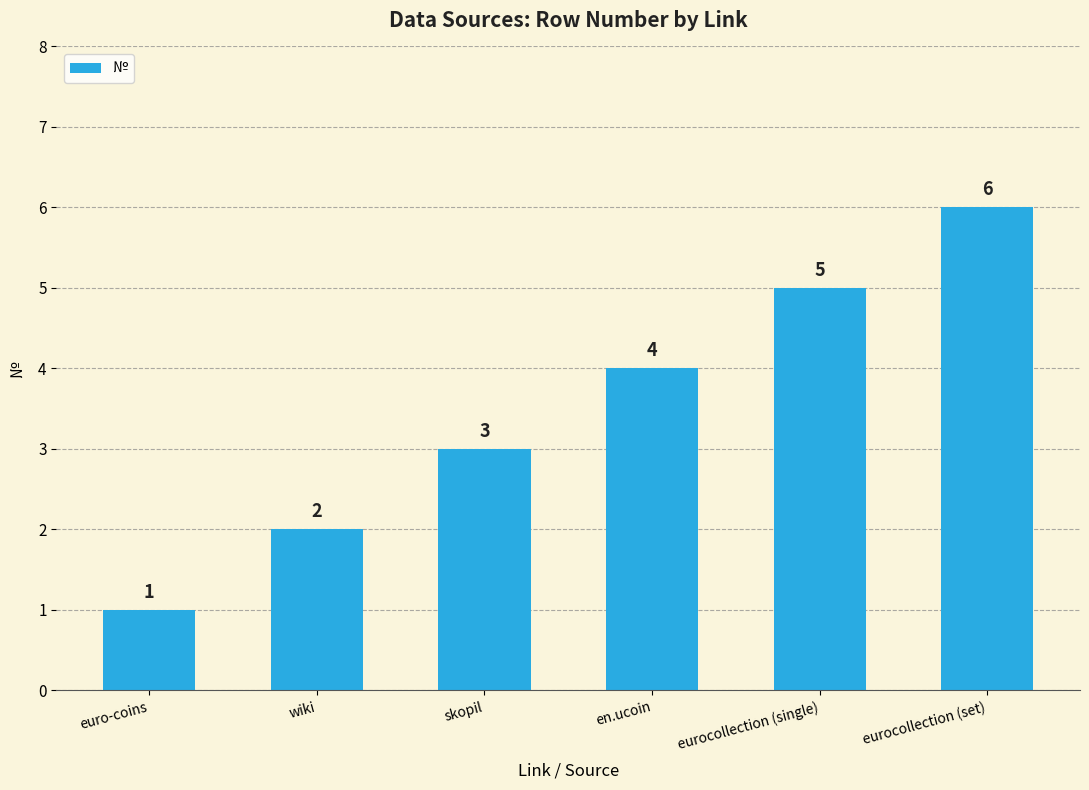

What is the difference between the values at skopil and en.ucoin?

1